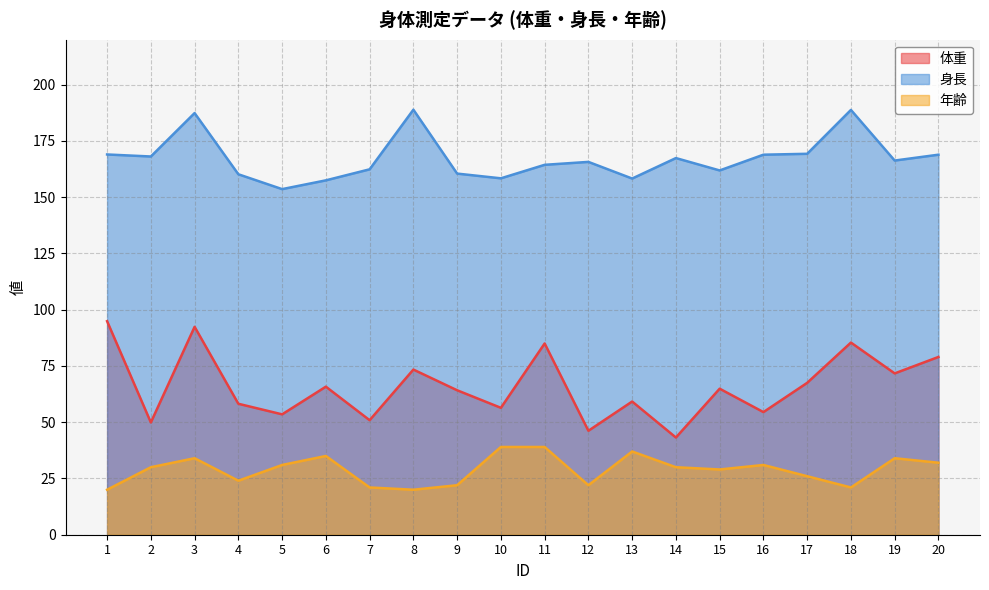

At which label does 体重 reach its peak?

1